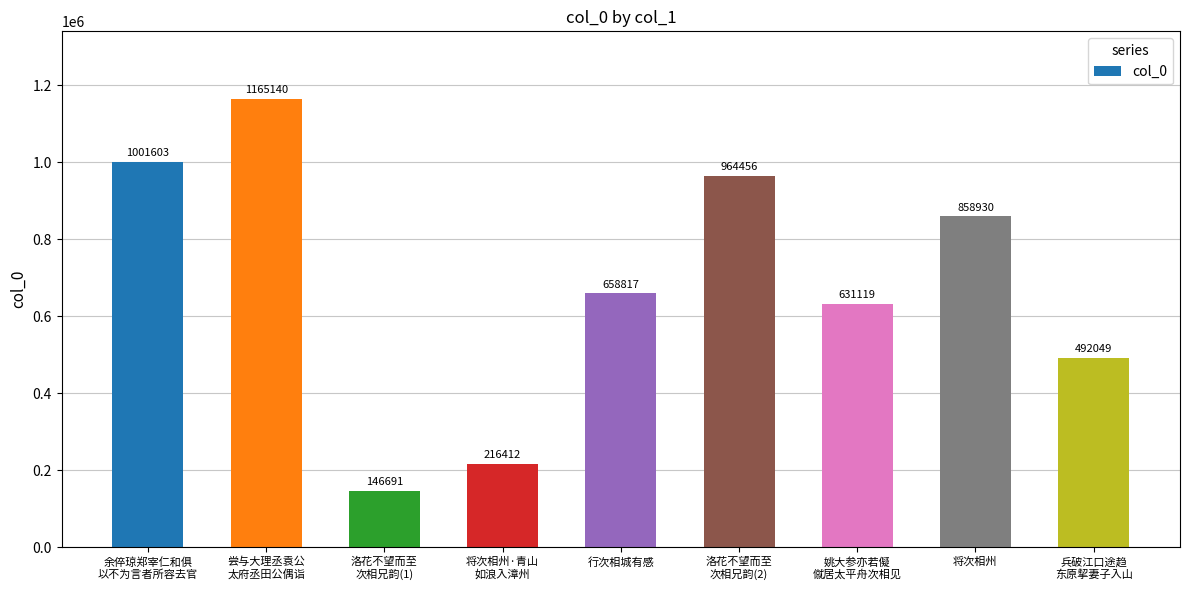

What position from the right is 洛花不望而至
次相兄韵(2)?

4